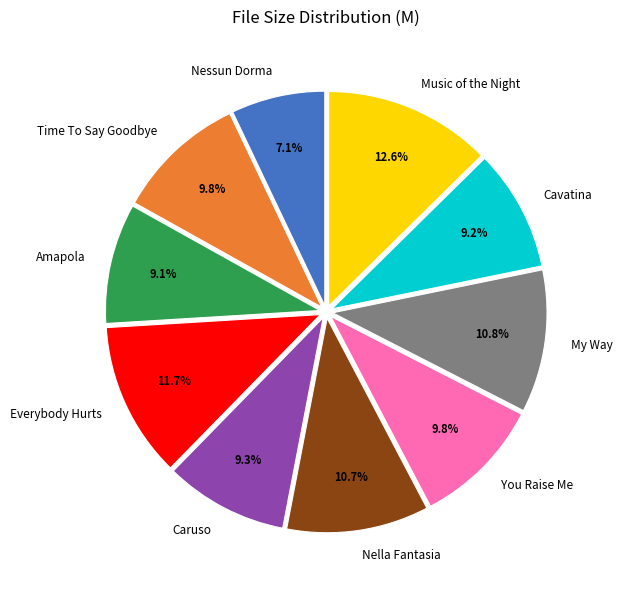

To the nearest percent, what percentage of the pie is You Raise Me?

10%